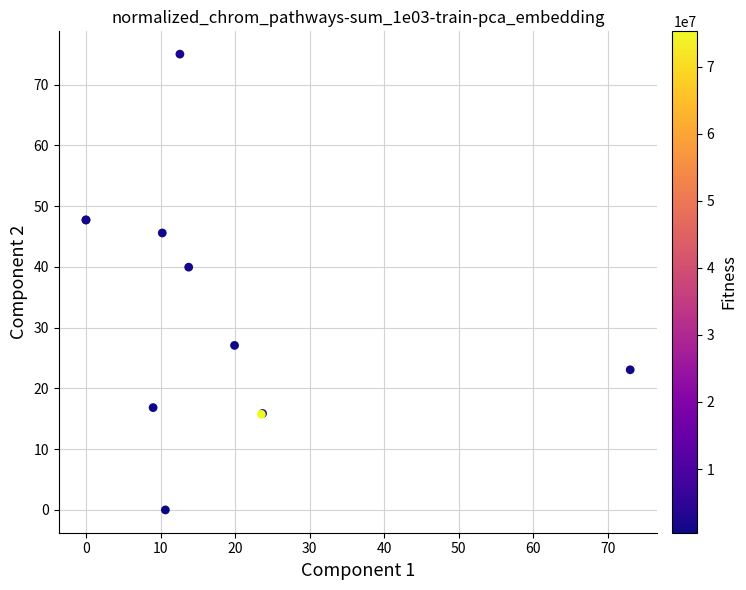

What Y value in the scatter plot is closest to 37?

39.9